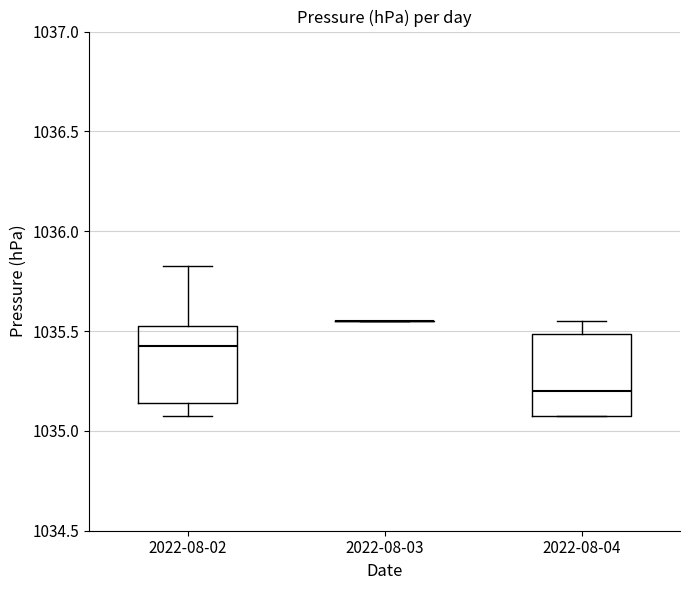

Reading left to right, transcribe this box plot: for each box, give where its median line is, the range the box spans, and where its two whiskers end, as read against the y-axis. The values are not printed on the chart, so give them approximately, as read against the axis.

2022-08-02: median 1035.45, box 1035.15 to 1035.55, whiskers 1035.10 to 1035.85
2022-08-03: box collapsed to a line at 1035.55, whiskers 1035.55 to 1035.55
2022-08-04: median 1035.20, box 1035.10 to 1035.50, whiskers 1035.10 to 1035.55